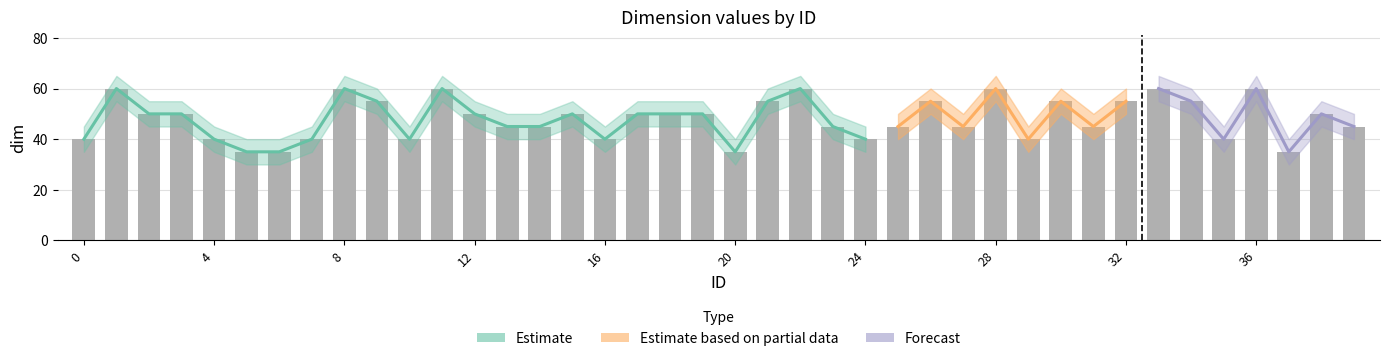

At which label is dim closest to 47?

13